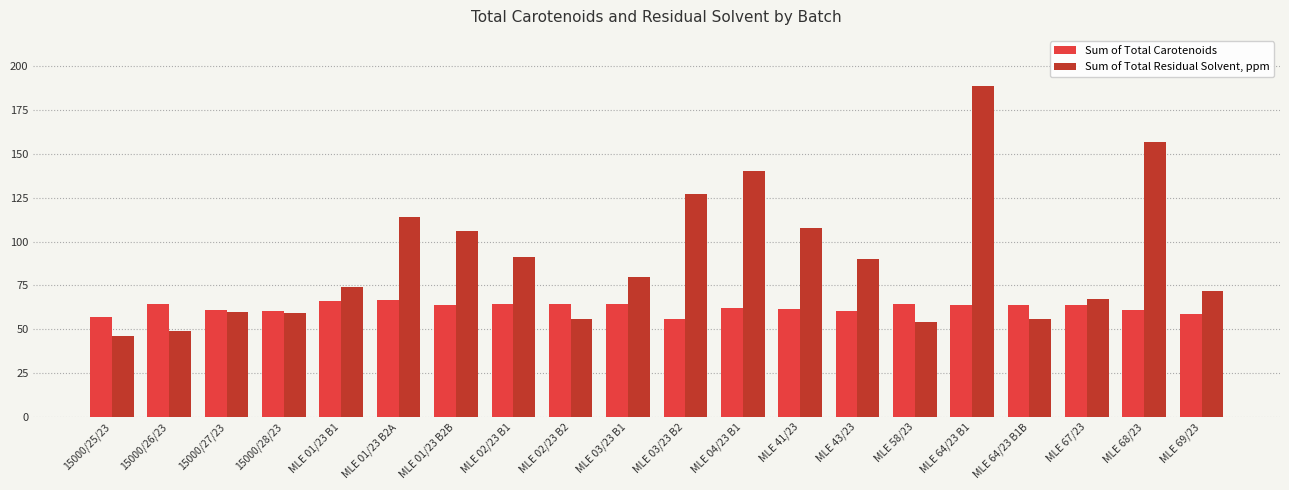

What is the sum of the Sum of Total Residual Solvent, ppm values at 15000/28/23 and 15000/25/23?

105.0